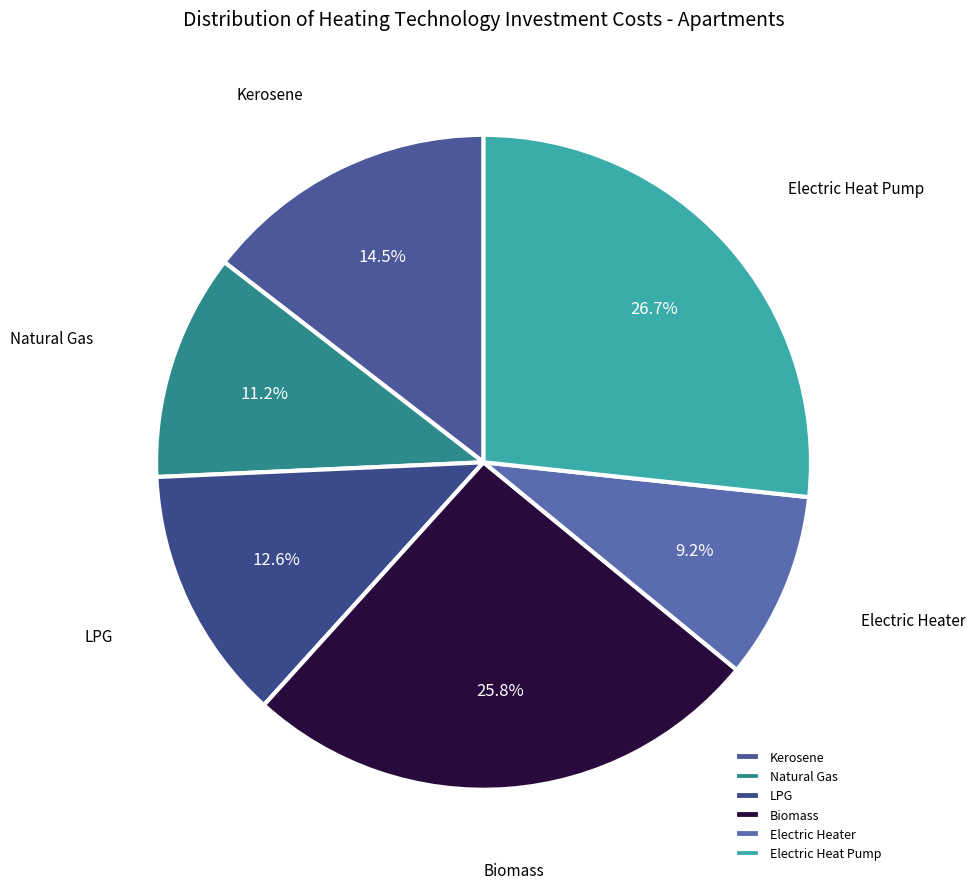

Is Natural Gas the majority of the pie?

No